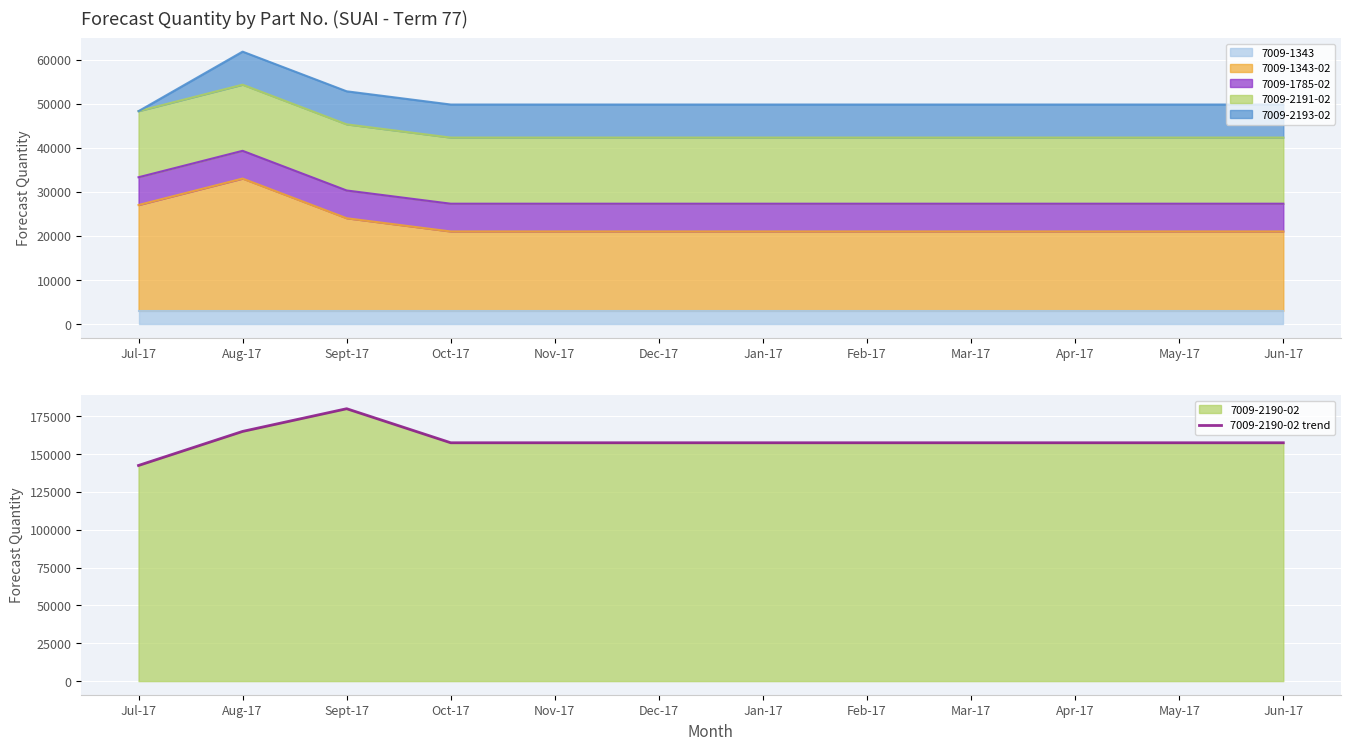

At which label does 7009-2190-02 trend reach its minimum?

Jul-17